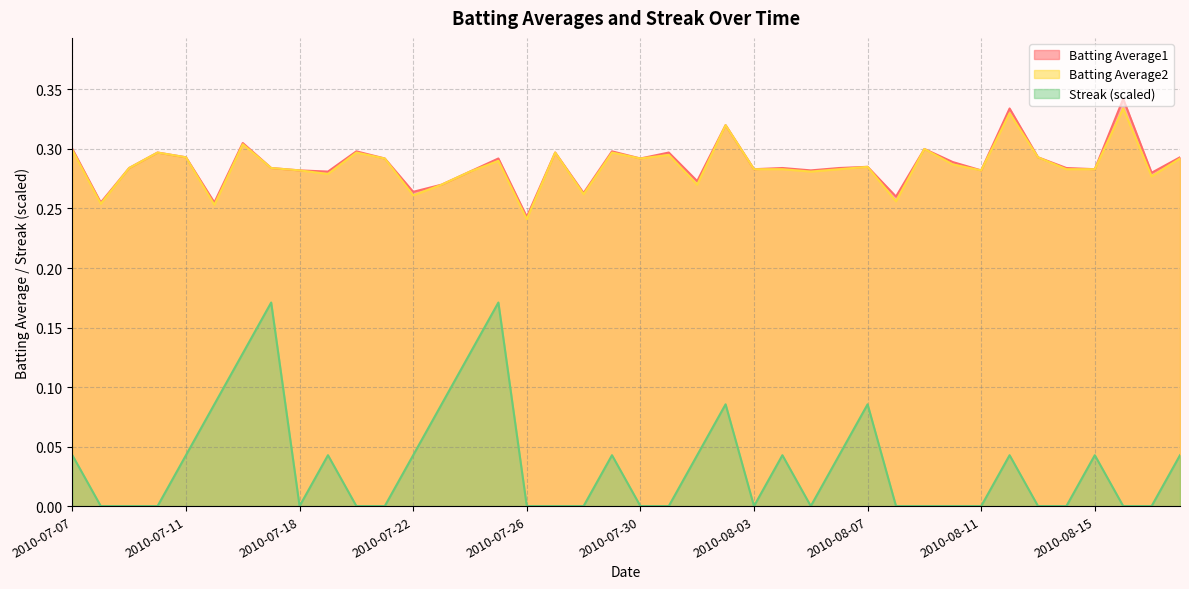

Where is the first local minimum for Batting Average2?

2010-07-08